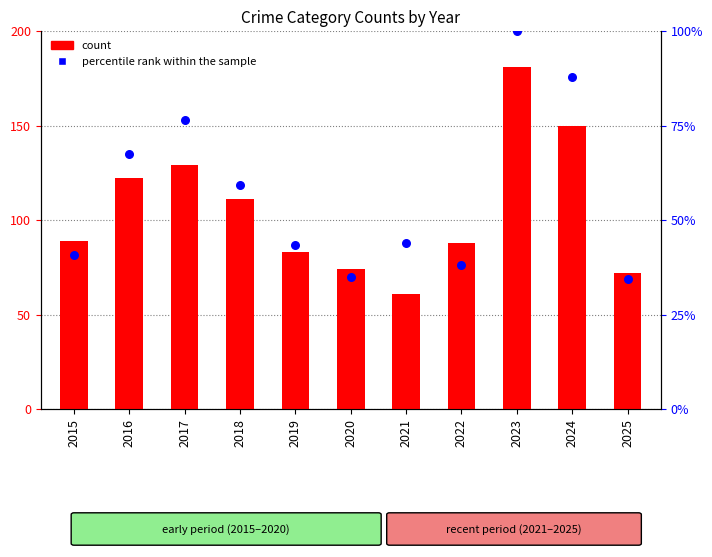

Which series reaches the maximum Y coordinate?

count